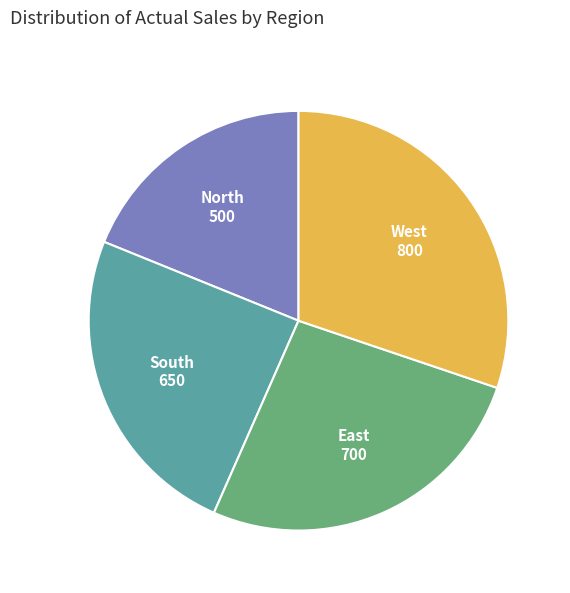

What is the ratio of the value at South to the value at North?

1.3